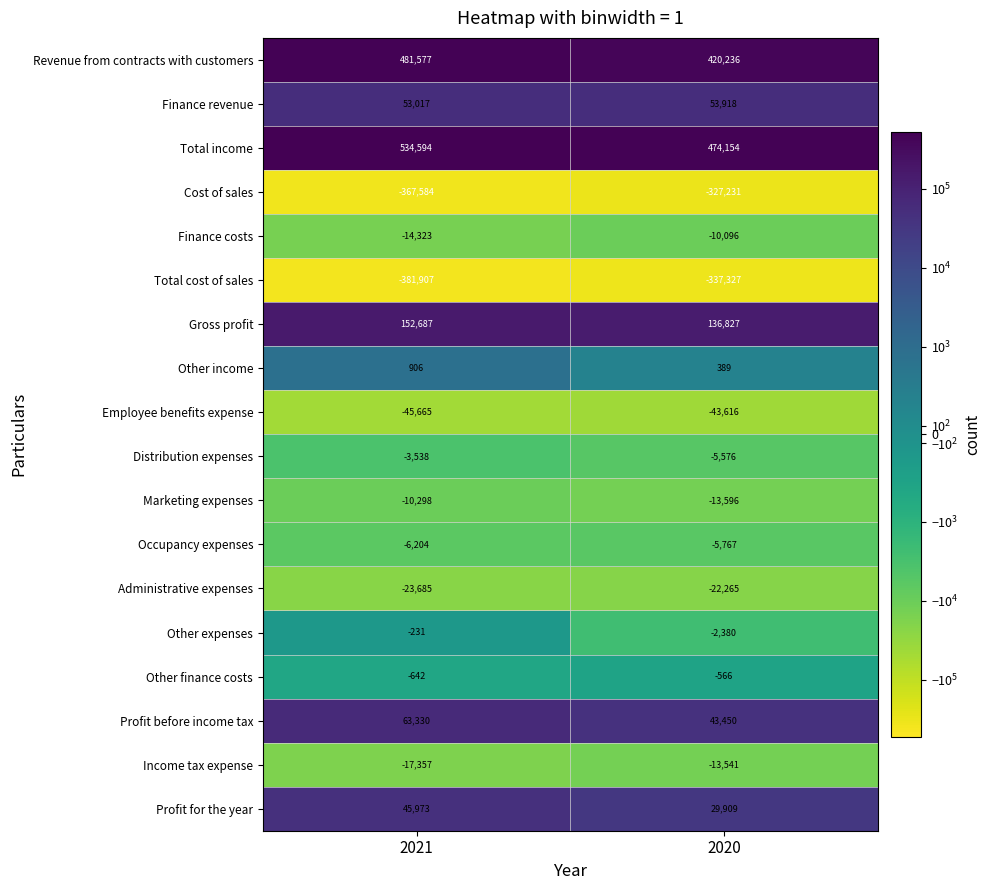

Between 2021 and 2020, which series saw the biggest shift?

Revenue from contracts with customers